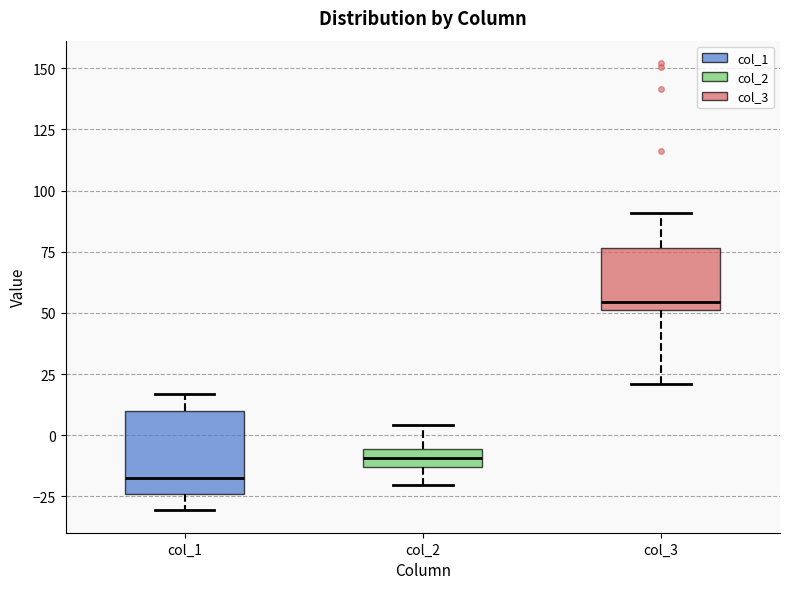

Which box's median line is the lowest?

col_1